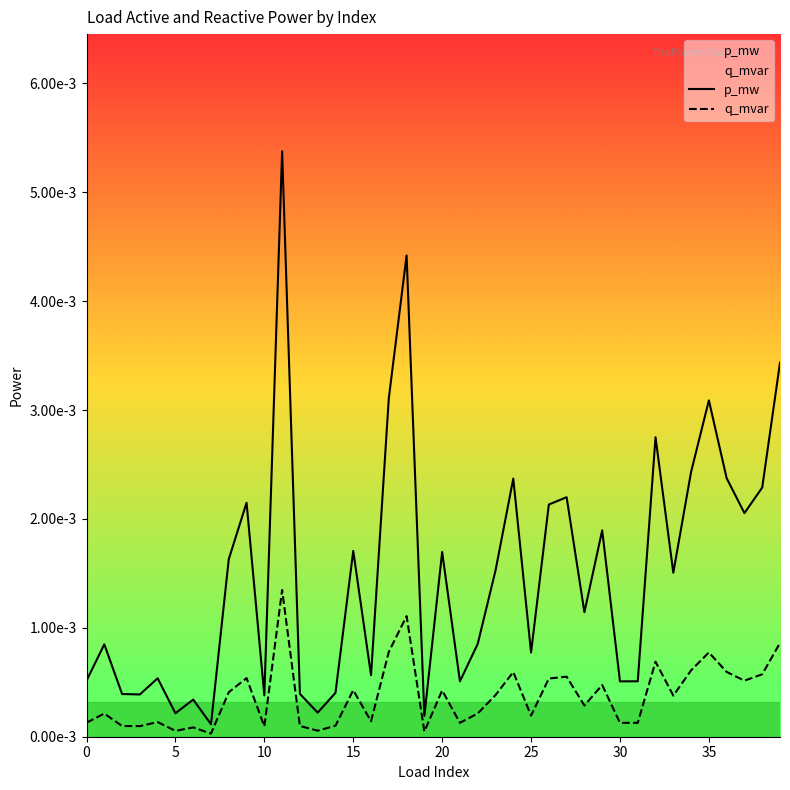

What are all the series names shown in the legend?

p_mw, q_mvar